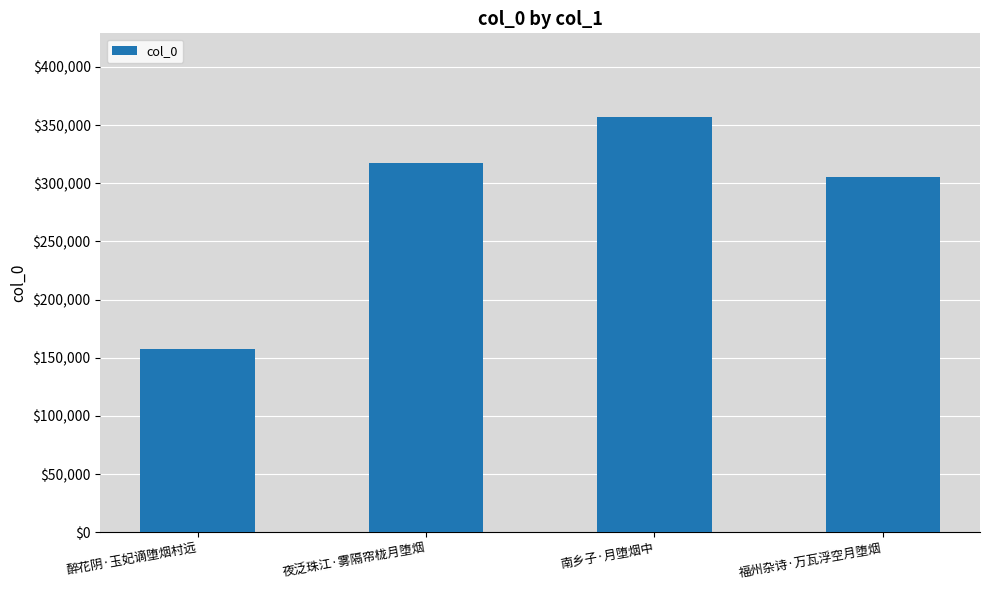

How many data points does each series have?

4